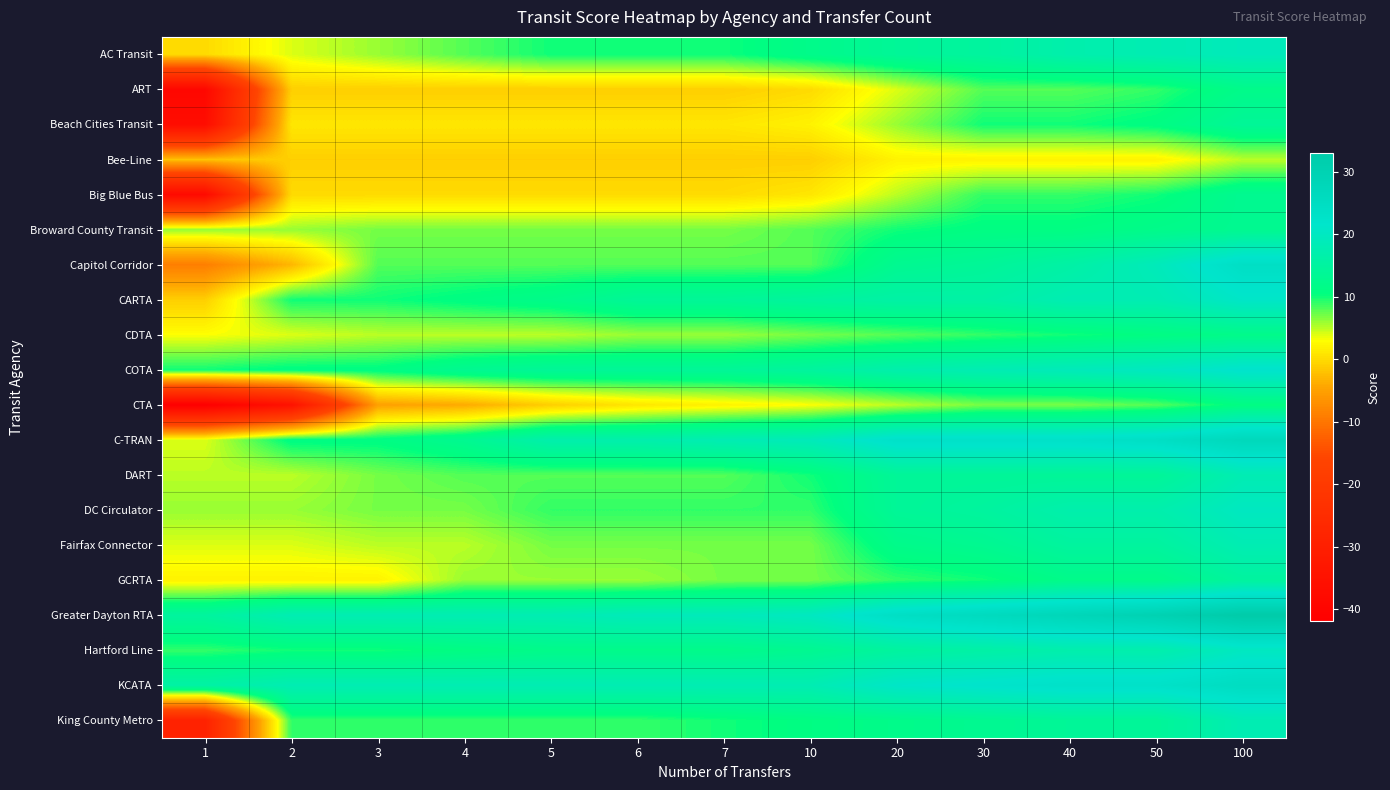

Reading left to right, extract all data points from this chart.

AC Transit: 1=0	2=4	3=6	4=8	5=10	6=10	7=10	10=12	20=14	30=15	40=17	50=18	100=19
ART: 1=-39	2=-1	3=-1	4=-1	5=-1	6=-1	7=-1	10=0	20=4	30=8	40=8	50=9	100=12
Beach Cities Transit: 1=-37	2=1	3=1	4=1	5=1	6=1	7=1	10=2	20=6	30=10	40=10	50=11	100=14
Bee-Line: 1=-2	2=-1	3=-1	4=-1	5=-1	6=-1	7=-1	10=-1	20=2	30=2	40=2	50=2	100=5
Big Blue Bus: 1=-38	2=0	3=0	4=0	5=0	6=0	7=0	10=1	20=5	30=9	40=9	50=10	100=13
Broward County Transit: 1=6	2=6	3=7	4=7	5=7	6=7	7=7	10=8	20=10	30=11	40=11	50=12	100=13
Capitol Corridor: 1=-9	2=-3	3=8	4=8	5=8	6=8	7=8	10=8	20=13	30=14	40=16	50=19	100=24
CARTA: 1=-1	2=10	3=10	4=11	5=12	6=14	7=14	10=15	20=16	30=16	40=18	50=18	100=21
CDTA: 1=3	2=4	3=5	4=5	5=5	6=6	7=6	10=7	20=8	30=9	40=10	50=11	100=12
COTA: 1=10	2=11	3=11	4=13	5=14	6=14	7=14	10=15	20=17	30=18	40=19	50=20	100=22
CTA: 1=-42	2=-35	3=-5	4=-4	5=-1	6=1	7=2	10=3	20=5	30=7	40=7	50=8	100=11
C-TRAN: 1=4	2=11	3=11	4=13	5=17	6=17	7=18	10=19	20=23	30=23	40=23	50=24	100=27
DART: 1=5	2=5	3=7	4=8	5=8	6=8	7=8	10=10	20=14	30=14	40=14	50=14	100=18
DC Circulator: 1=6	2=6	3=7	4=7	5=9	6=9	7=9	10=9	20=14	30=15	40=17	50=17	100=20
Fairfax Connector: 1=4	2=4	3=5	4=5	5=7	6=7	7=7	10=7	20=12	30=13	40=15	50=15	100=18
GCRTA: 1=2	2=2	3=2	4=6	5=6	6=6	7=7	10=7	20=9	30=10	40=12	50=12	100=15
Greater Dayton RTA: 1=15	2=18	3=18	4=18	5=18	6=19	7=19	10=20	20=24	30=26	40=28	50=30	100=33
Hartford Line: 1=9	2=10	3=10	4=11	5=12	6=12	7=12	10=13	20=15	30=16	40=17	50=17	100=20
KCATA: 1=16	2=18	3=18	4=18	5=18	6=18	7=18	10=18	20=21	30=22	40=23	50=23	100=25
King County Metro: 1=-29	2=9	3=9	4=9	5=9	6=9	7=10	10=11	20=12	30=13	40=14	50=14	100=18